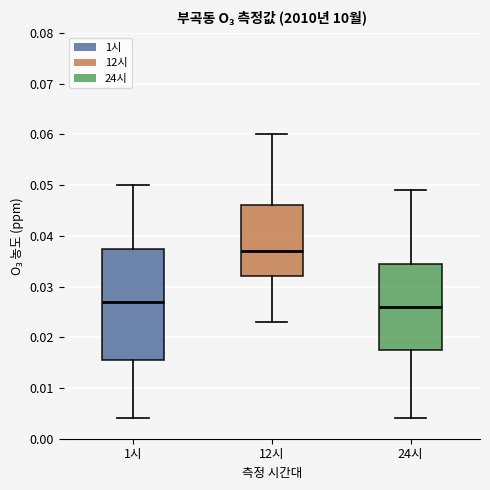

Reading left to right, read every box against the y-axis: the position of its median line, the range the box covers, and the ends of its whiskers. The values are not printed on the chart, so give them approximately, as read against the axis.

1시: median 0.027, box 0.016 to 0.038, whiskers 0.004 to 0.050
12시: median 0.037, box 0.032 to 0.046, whiskers 0.023 to 0.060
24시: median 0.026, box 0.018 to 0.035, whiskers 0.004 to 0.049